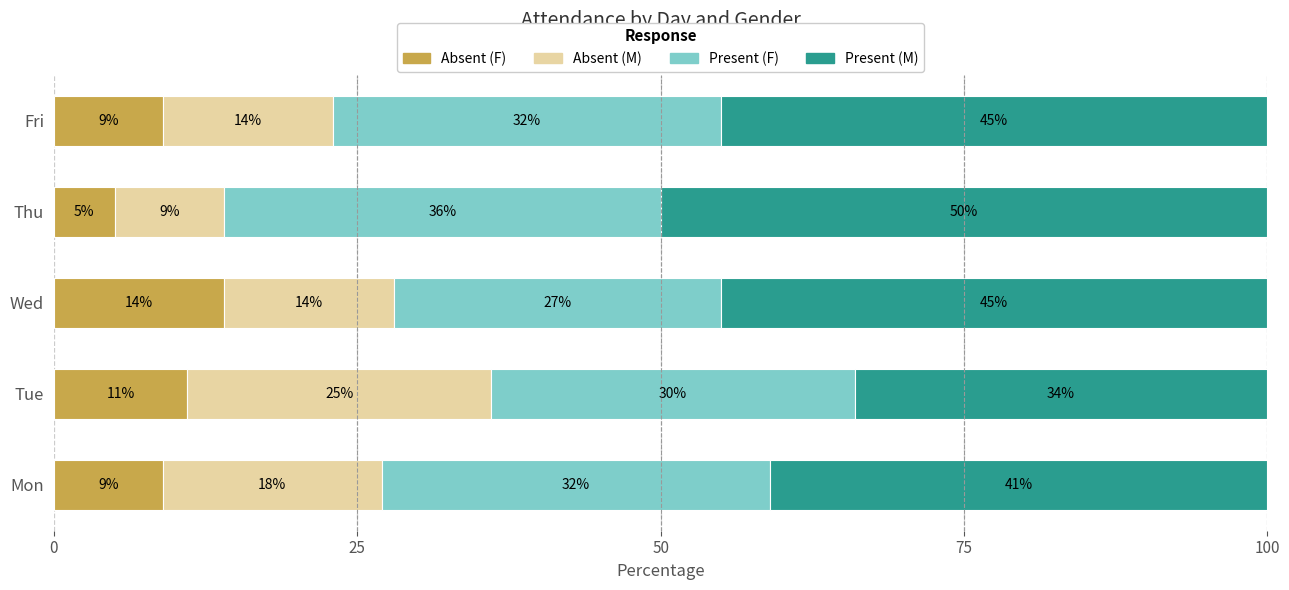

What are all the series names shown in the legend?

Absent (F), Absent (M), Present (F), Present (M)